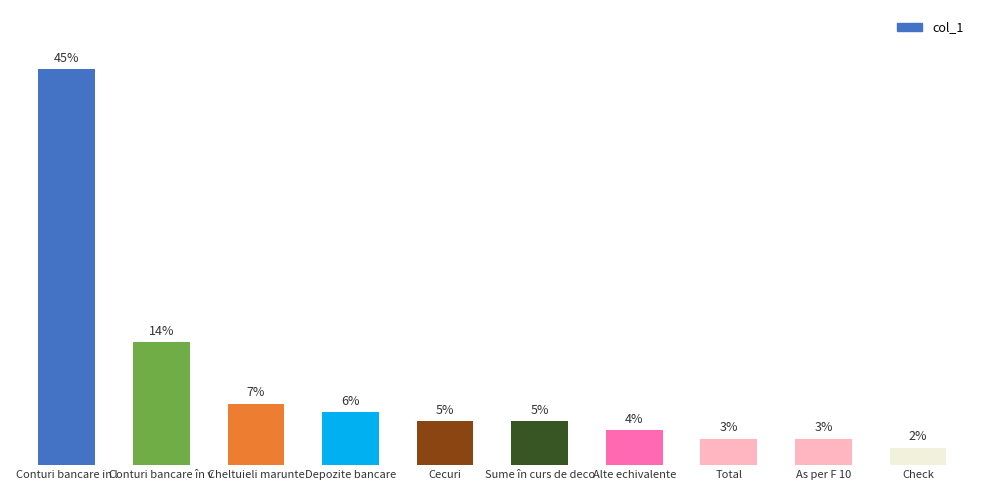

Between As per F 10 and Cecuri, which is larger?

Cecuri